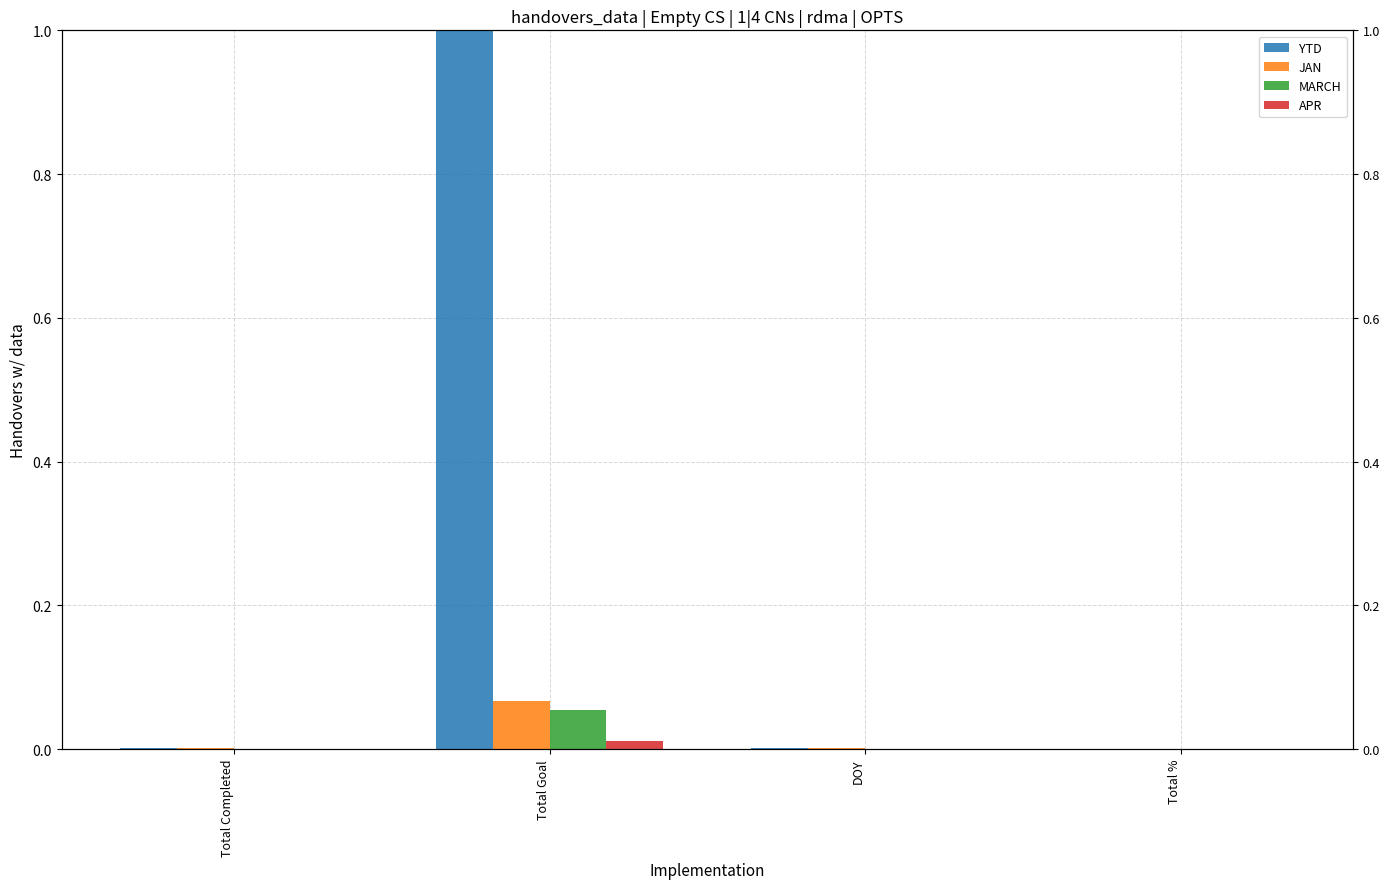

Reading left to right, transcribe all the data shown in this chart.

YTD: Total Completed=0.0	Total Goal=1.0	DOY=0.0	Total %=0.0
JAN: Total Completed=0.0	Total Goal=0.1	DOY=0.0	Total %=0.0
MARCH: Total Completed=0.0	Total Goal=0.1	DOY=0.0	Total %=0.0
APR: Total Completed=0.0	Total Goal=0.0	DOY=0.0	Total %=0.0